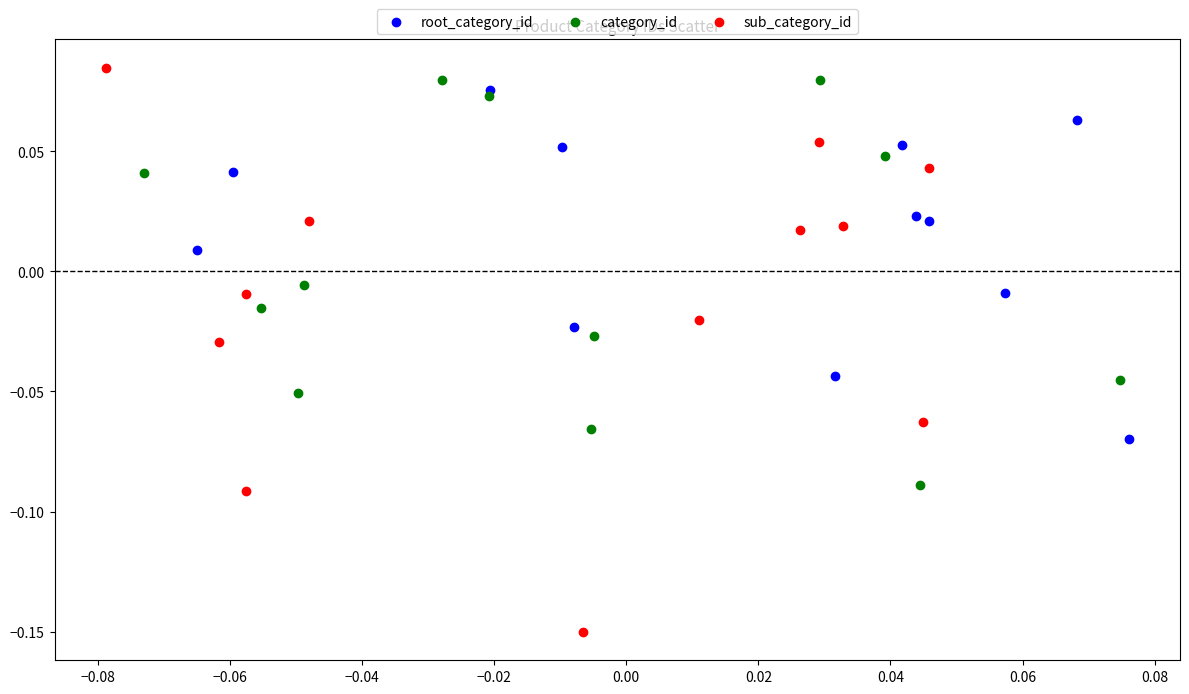

Which series reaches the minimum Y coordinate?

sub_category_id